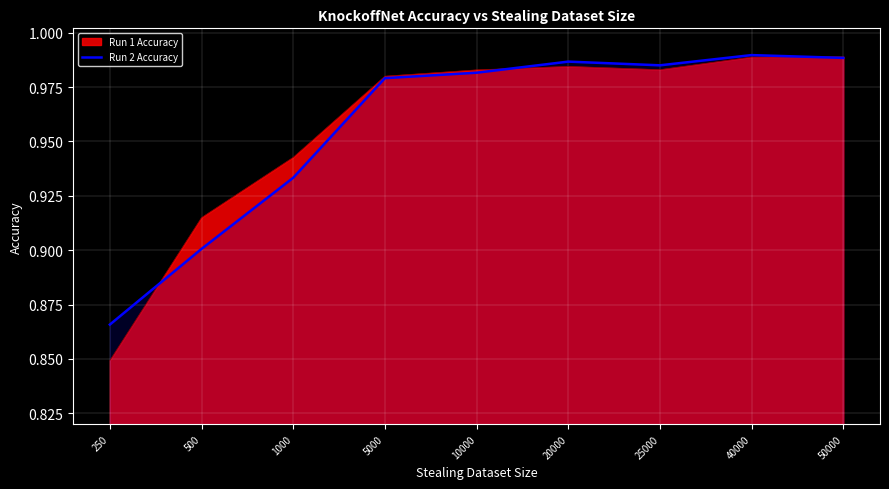

Reading left to right, transcribe all the data shown in this chart.

0.9	0.9	0.9	1.0	1.0	1.0	1.0	1.0	1.0